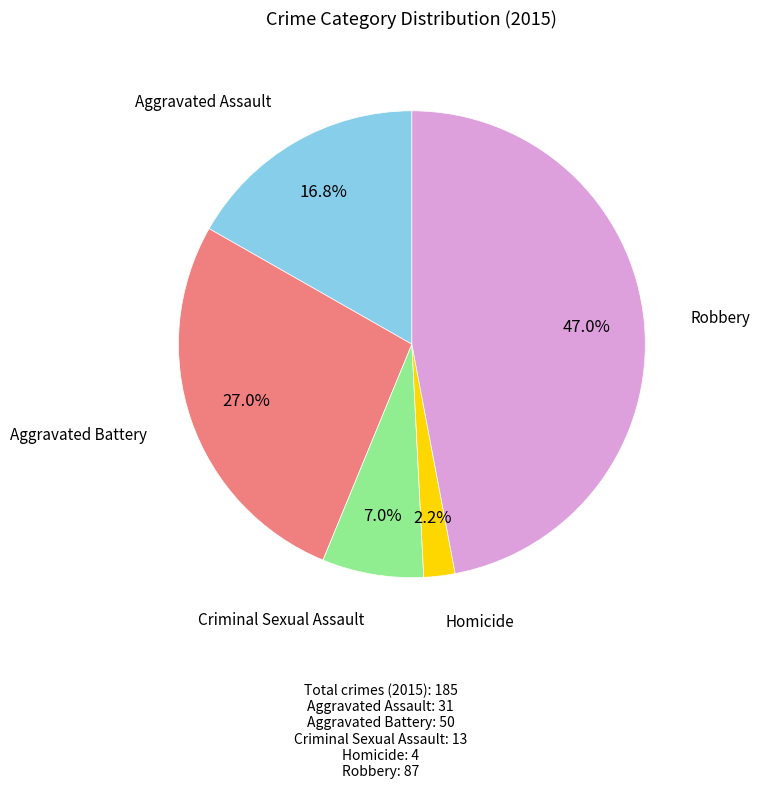

To the nearest percent, what is the difference between the largest and smallest slice percentages?

45%